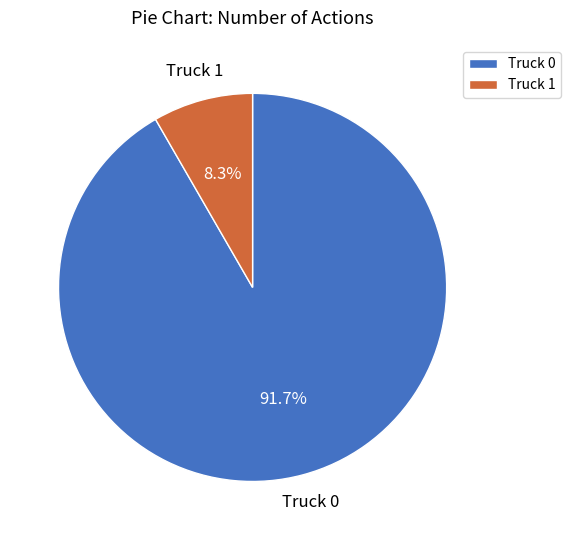

Approximately how many times larger is the value at Truck 1 compared to Truck 0?

0.1